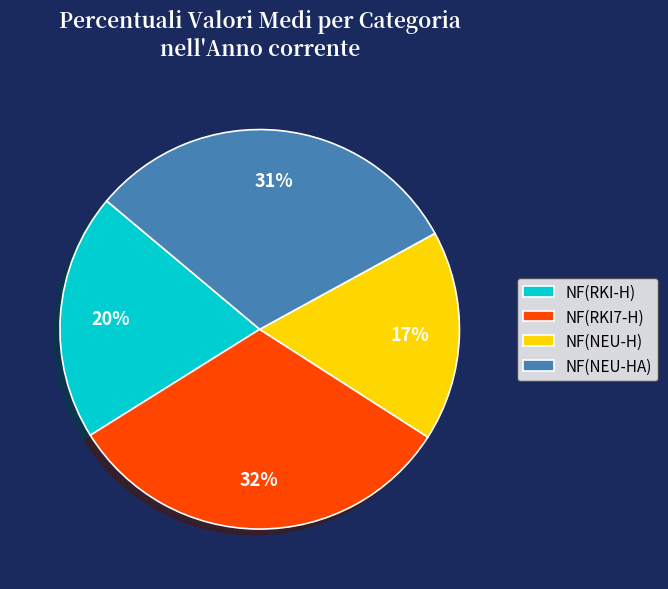

What percentage is the NF(RKI-H) slice, to the nearest percent?

20%